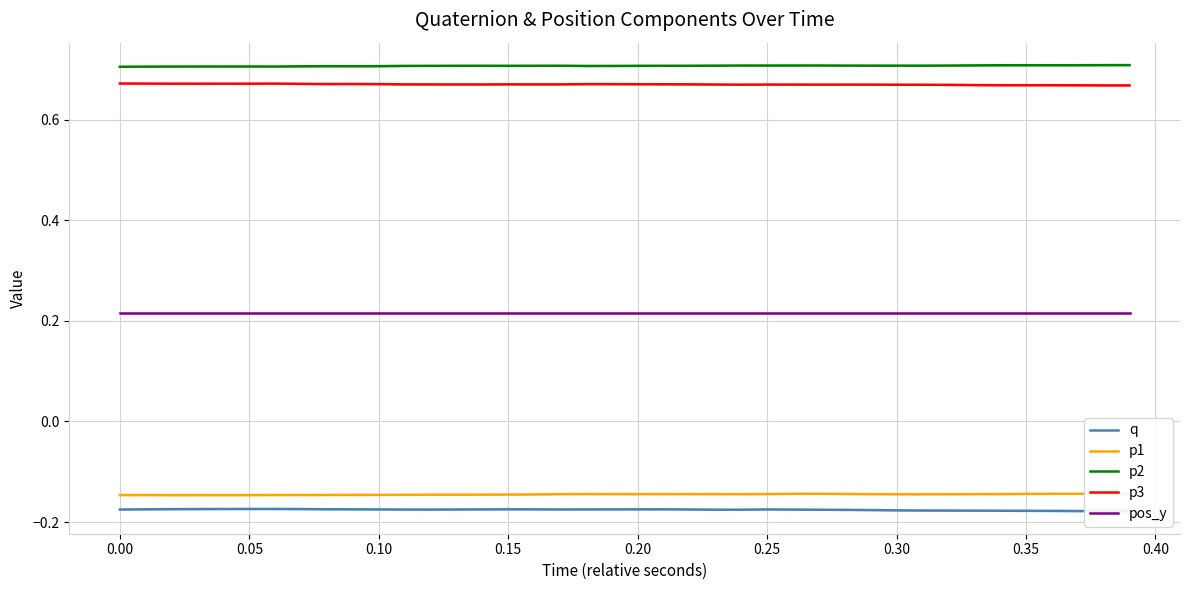

The q series shows -0.1 at 0.00. True or false?

False